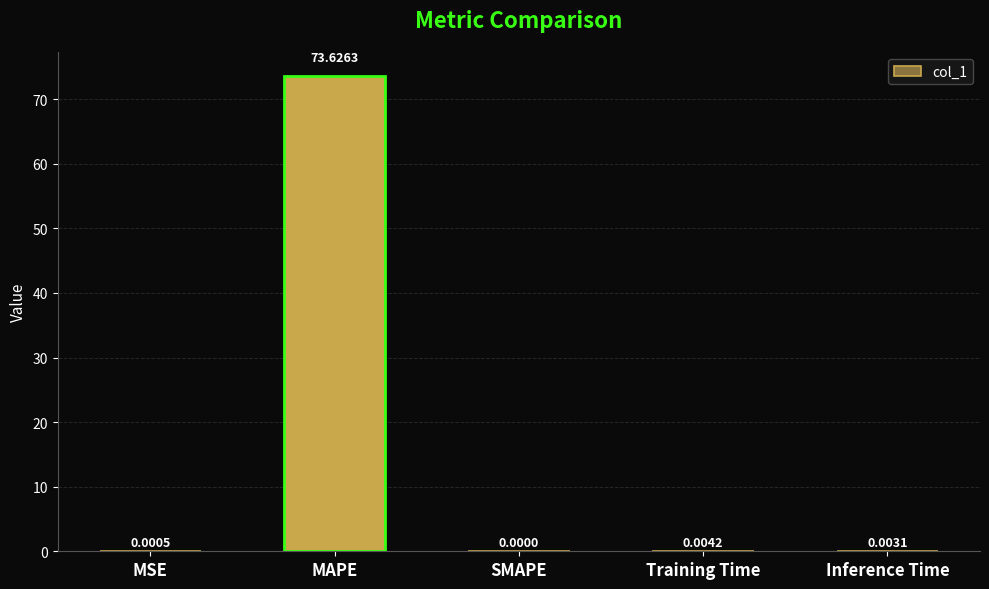

Where is the data nearest to the value 36?

Training Time